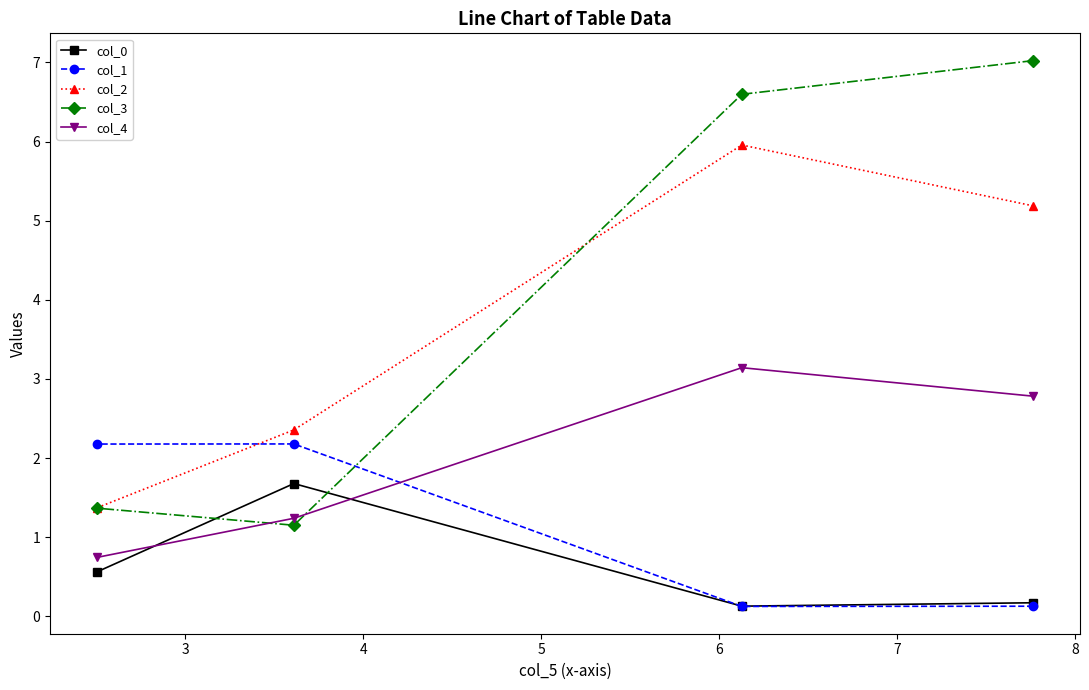

What is the minimum value for col_4?

0.7